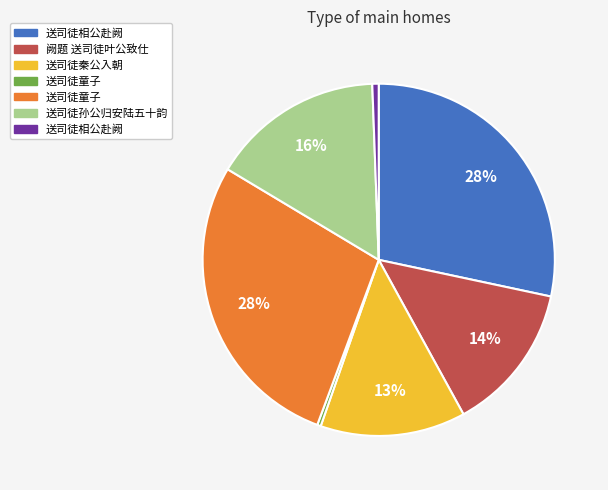

To the nearest percent, what is the average slice percentage?

14%